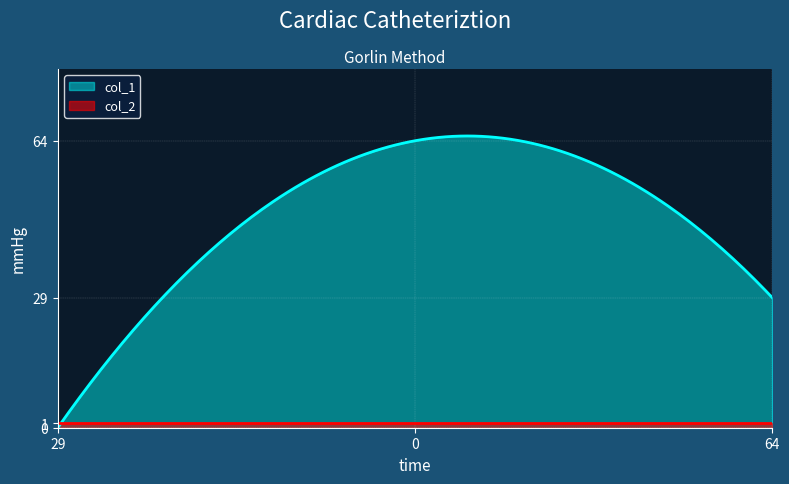

What are all the series names shown in the legend?

col_1, col_2